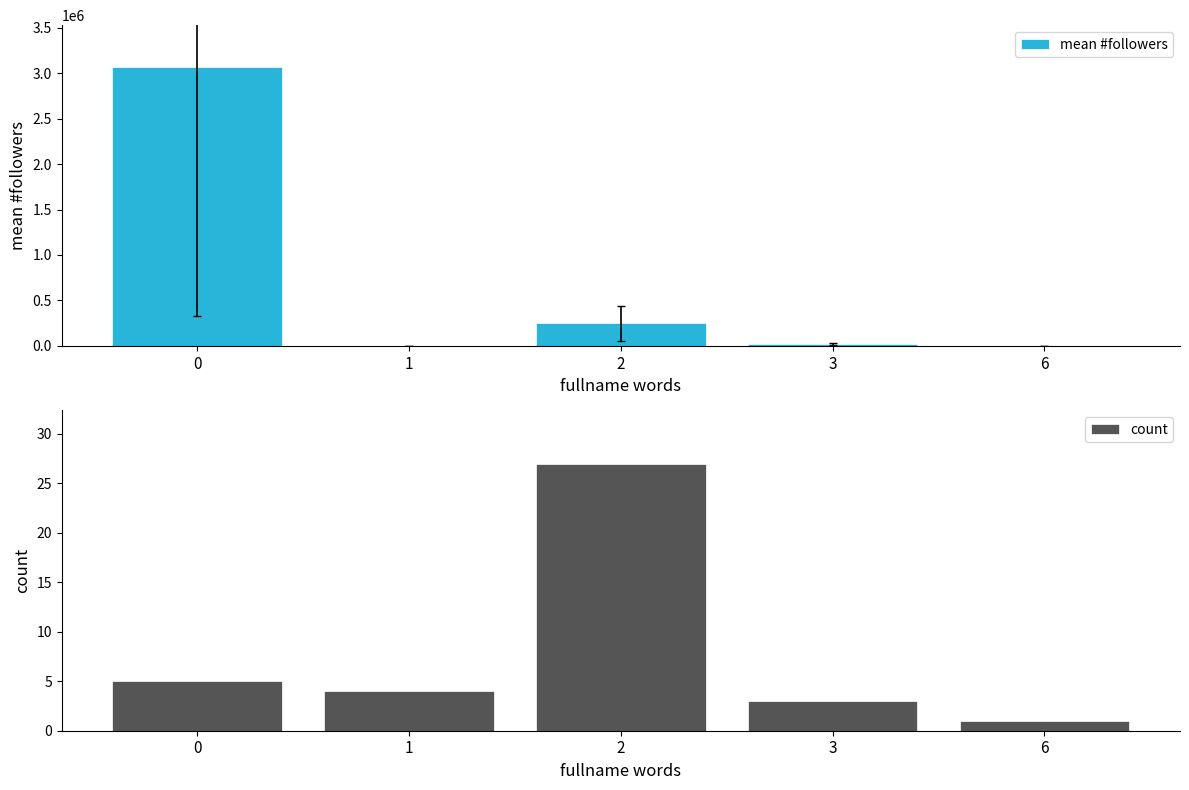

List the series in order of their peak value, highest first.

mean #followers, count